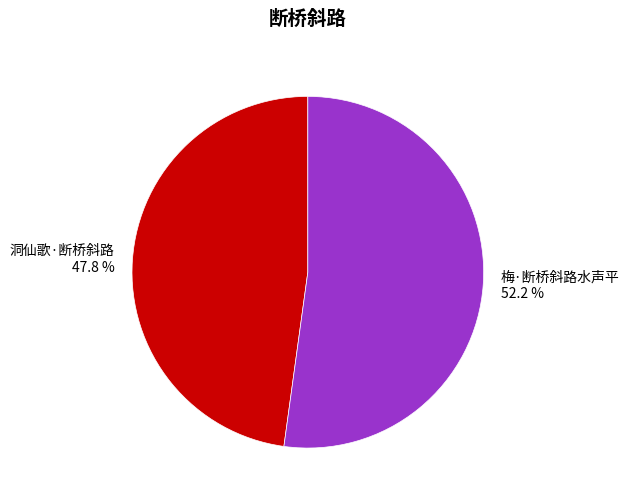

Is there any slice that represents more than half of the pie?

Yes